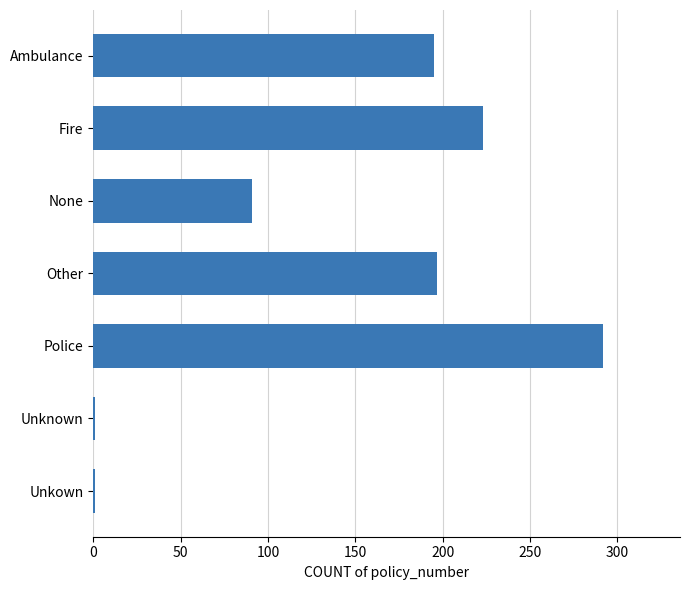

Reading top to bottom, what are all the values shown in this chart?

Ambulance=195	Fire=223	None=91	Other=197	Police=292	Unknown=1	Unkown=1